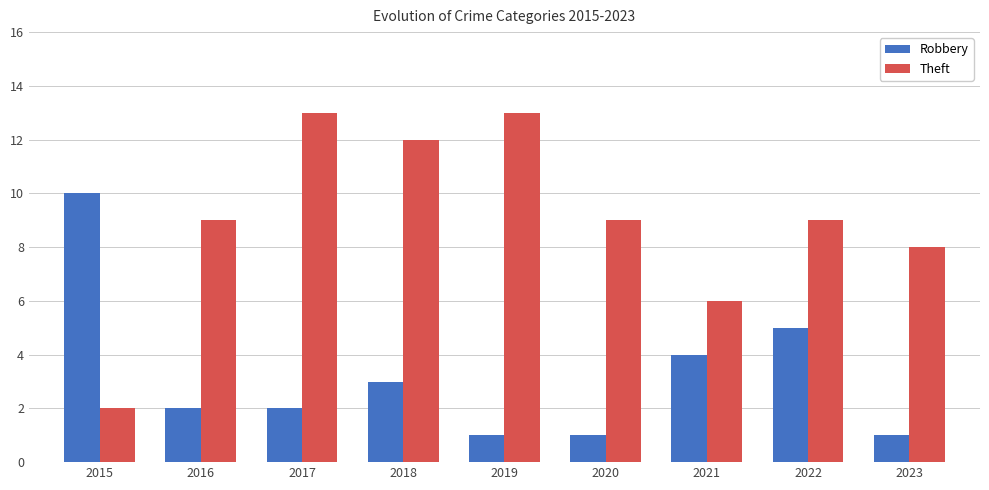

Reading left to right, what are all the values shown in this chart?

Robbery: 2015=10	2016=2	2017=2	2018=3	2019=1	2020=1	2021=4	2022=5	2023=1
Theft: 2015=2	2016=9	2017=13	2018=12	2019=13	2020=9	2021=6	2022=9	2023=8